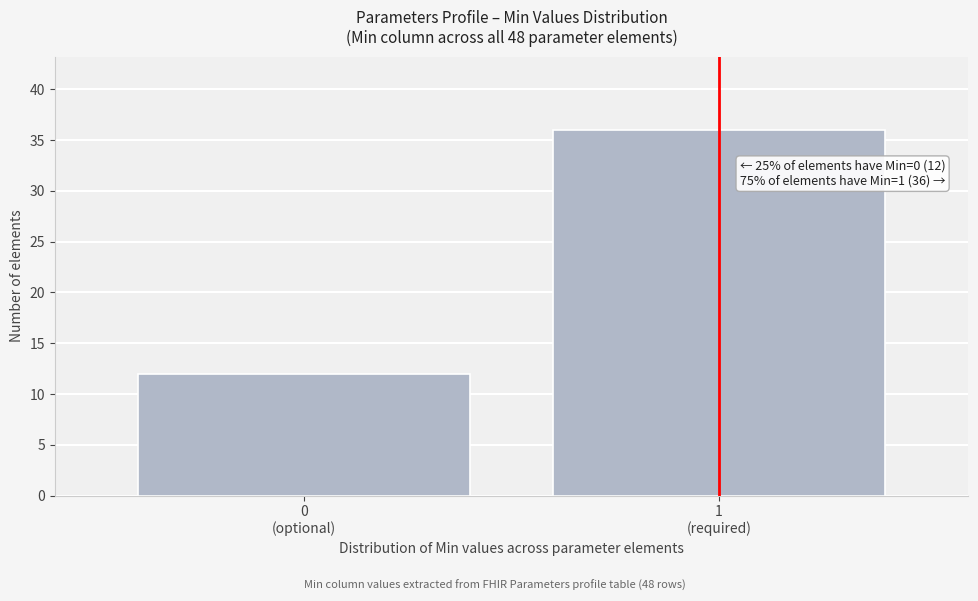

Reading right to left, list all the values displayed in this chart.

36	12